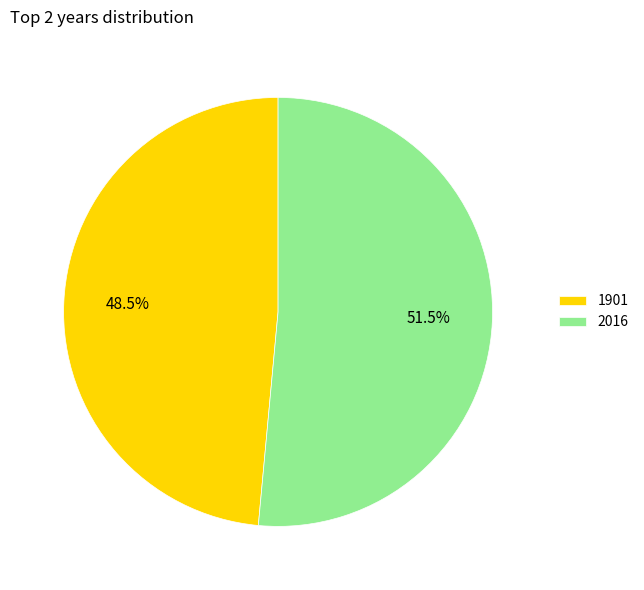

The 2016 slice represents 45% of the pie. True or false?

False